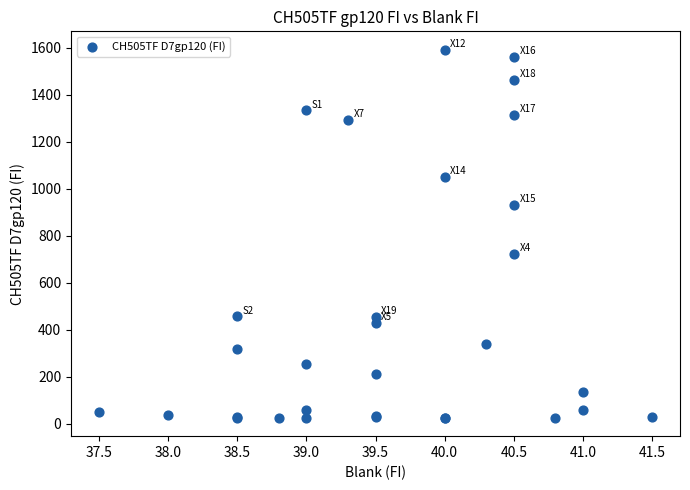

What Y value in the scatter plot is closest to 808?

723.5